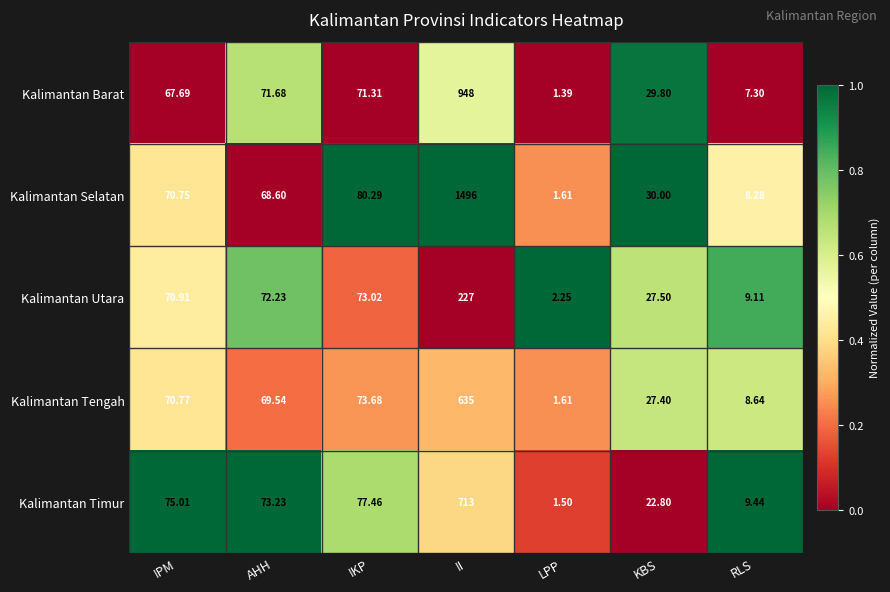

Which category has the lowest value in the Kalimantan Barat series?

LPP